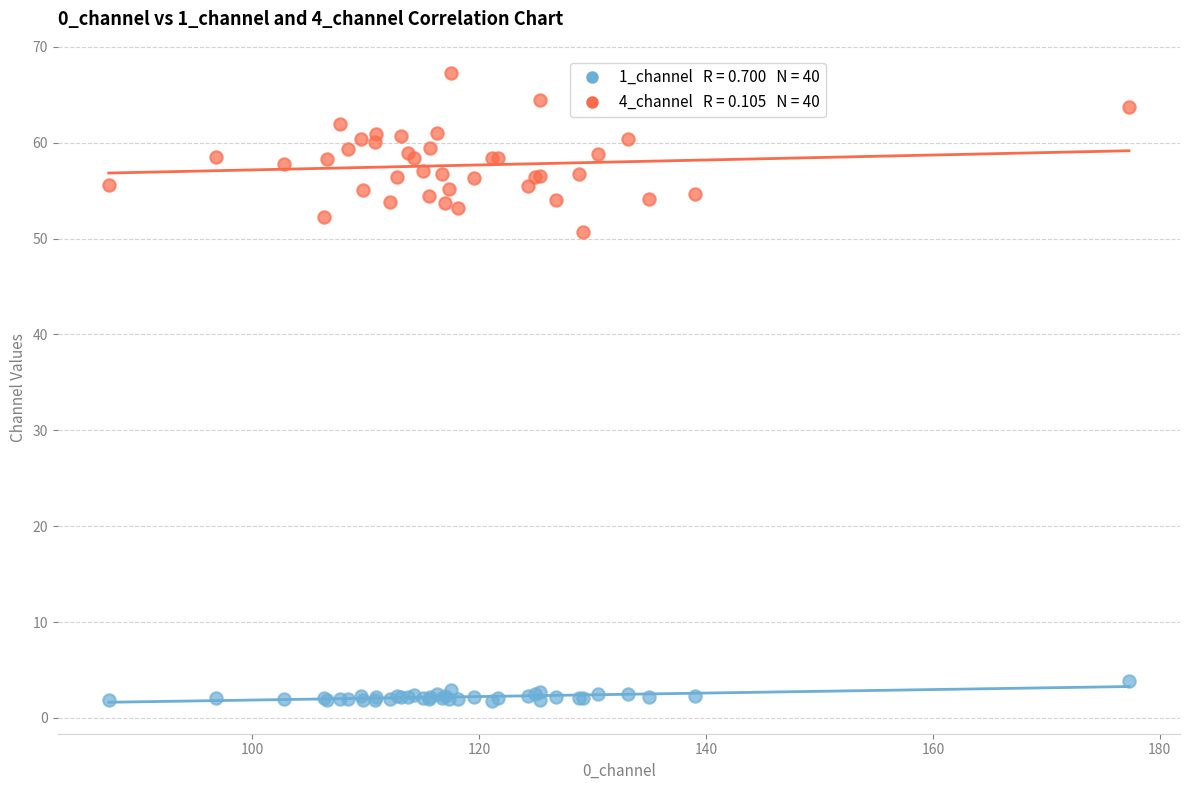

Across all series, what Y value is closest to 34?

50.7